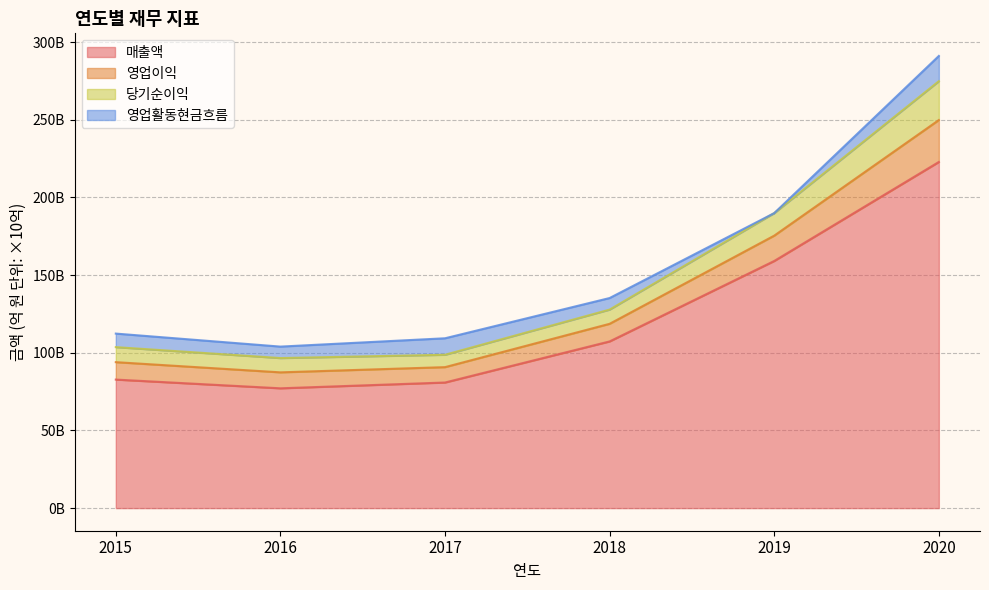

Does the chart display data point markers on the line(s)?

No